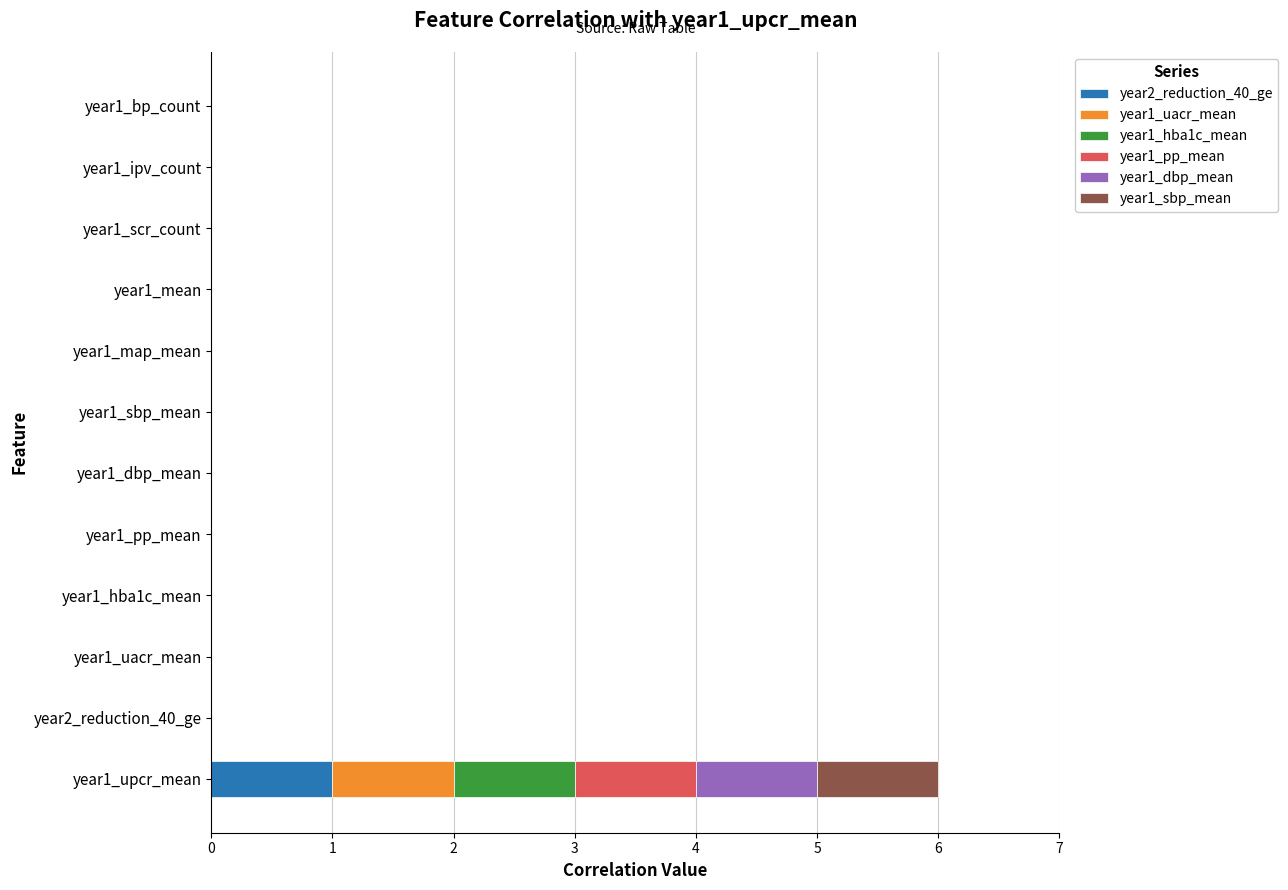

At which category is the sum across all series the highest?

year1_upcr_mean